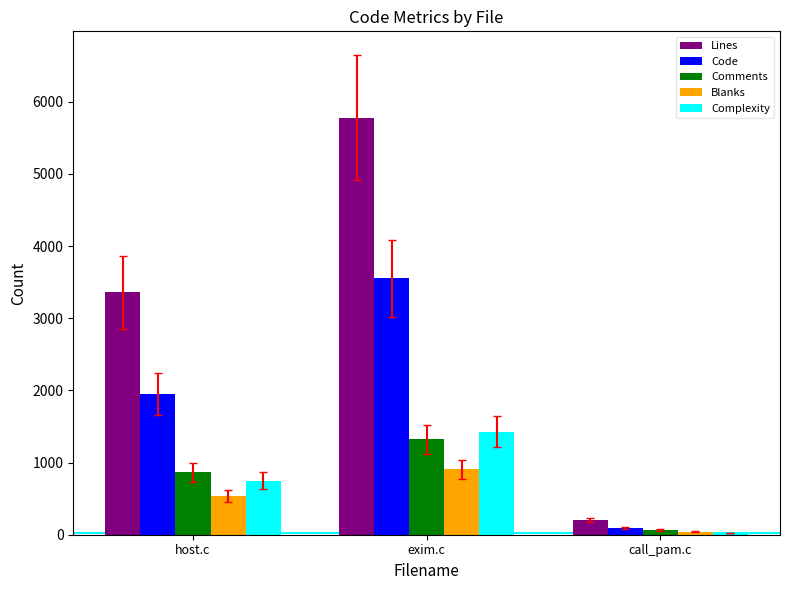

The Complexity series shows 1430 at exim.c. True or false?

True